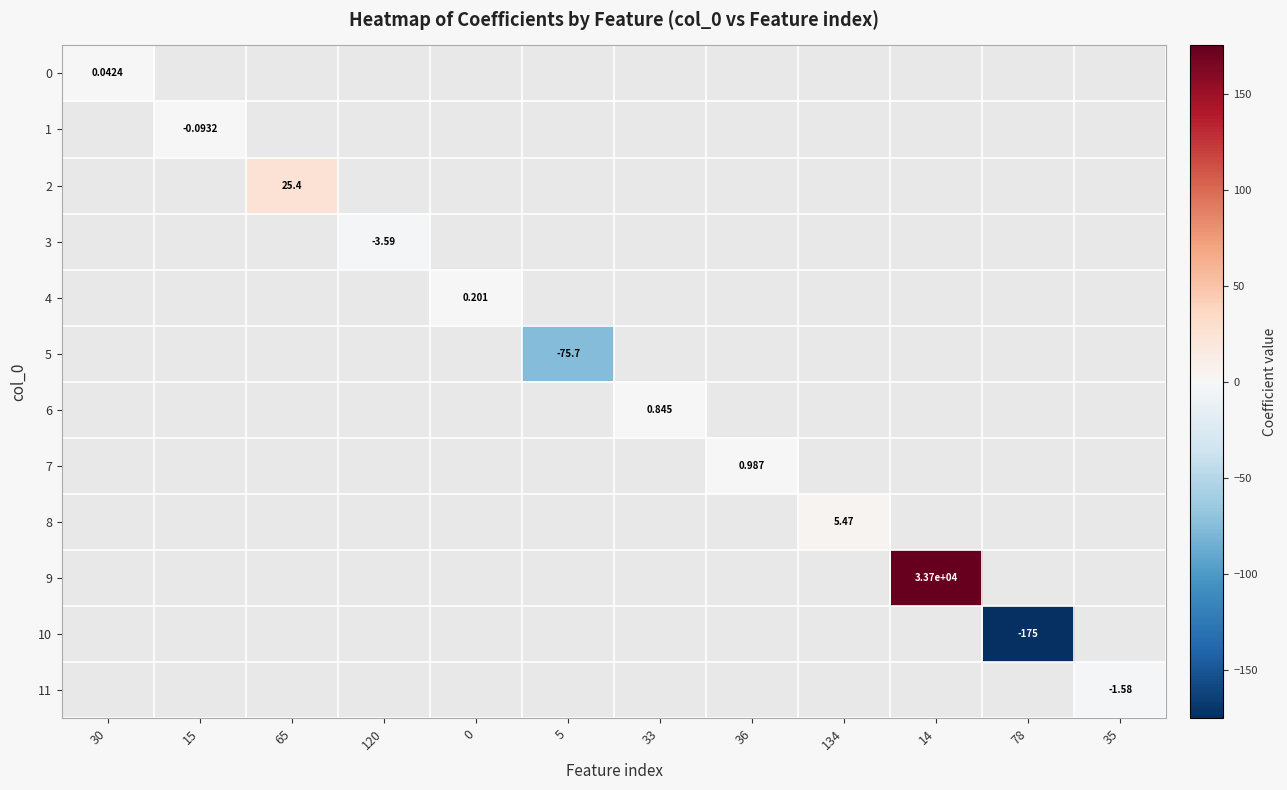

How many categories are shown in the chart?

12